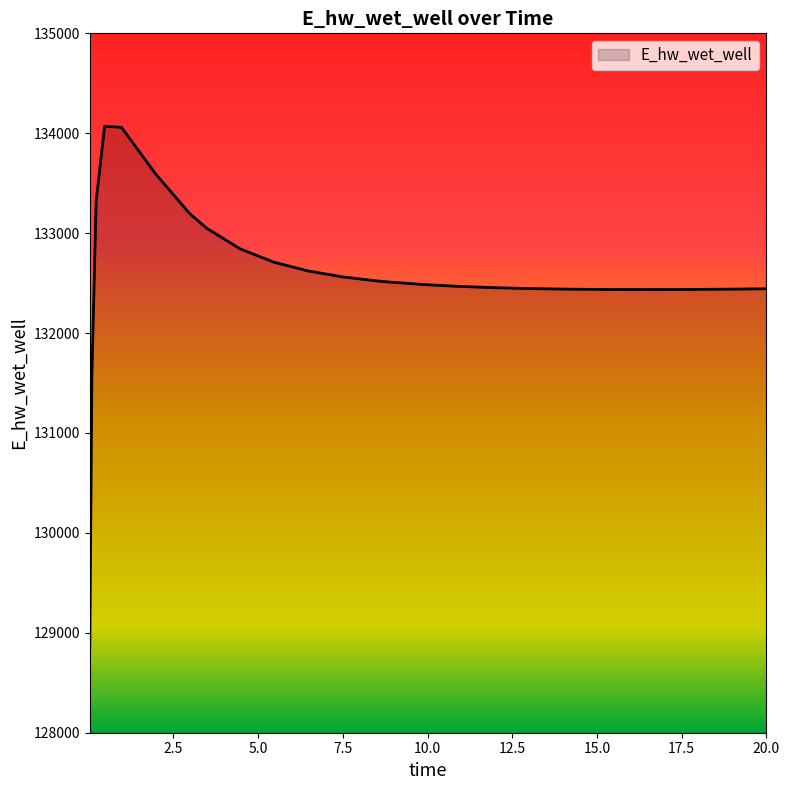

What is the maximum value shown in the chart?

134070.8